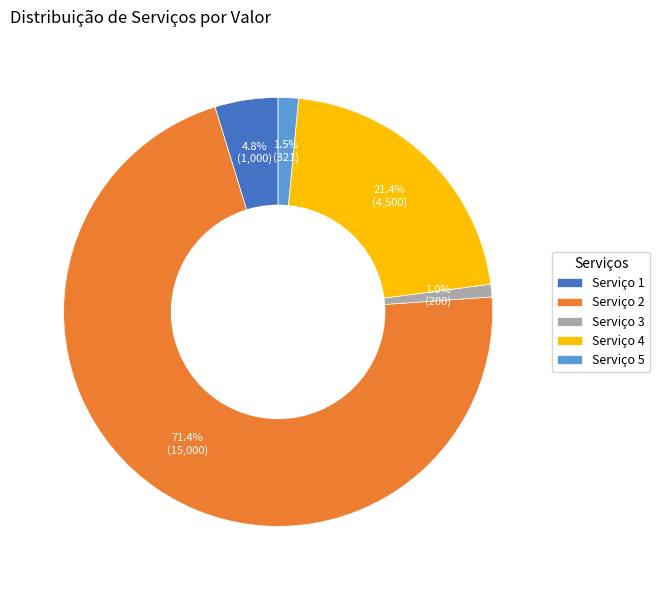

Rank the categories by value from highest to lowest.

Serviço 2, Serviço 4, Serviço 1, Serviço 5, Serviço 3